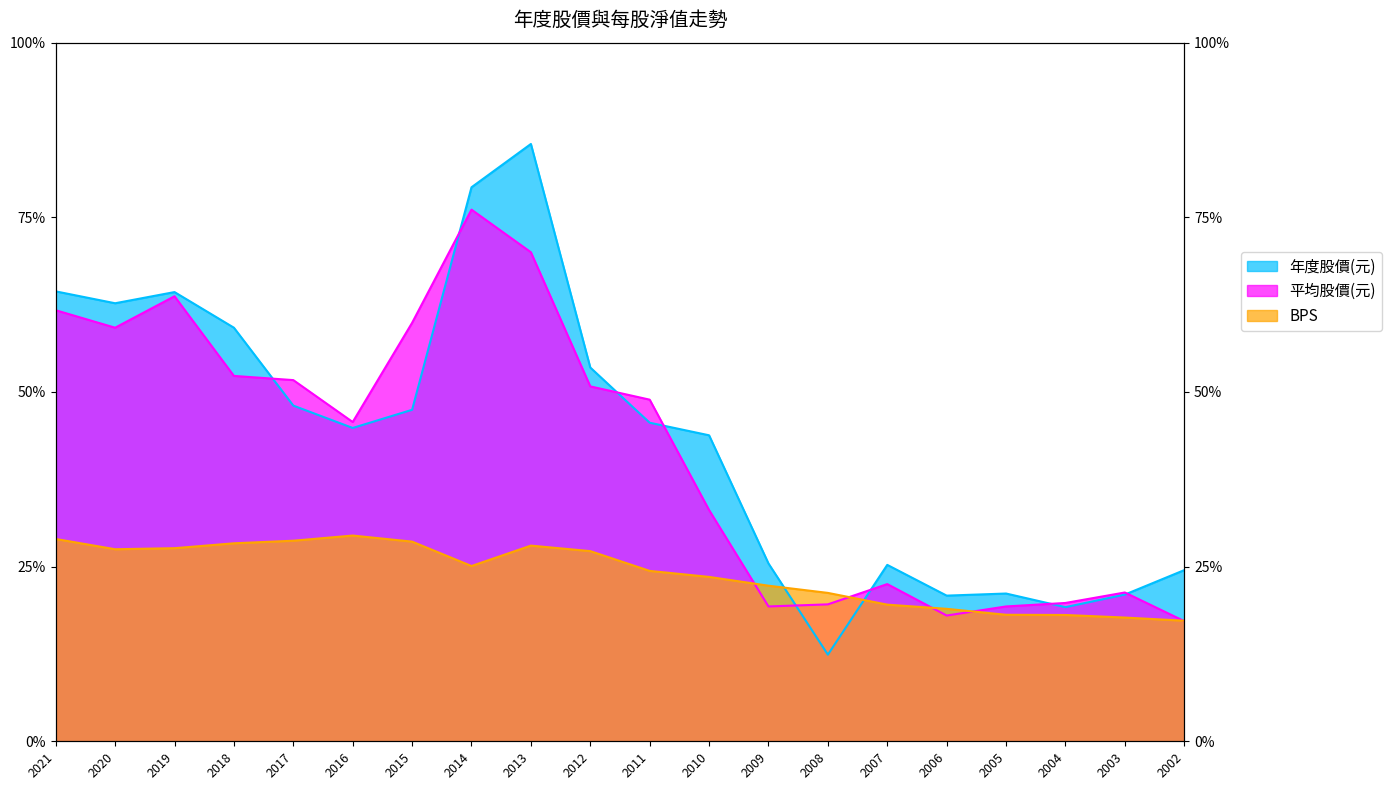

Is the value of BPS at 2005 greater than the value of 平均股價(元) at 2014?

No